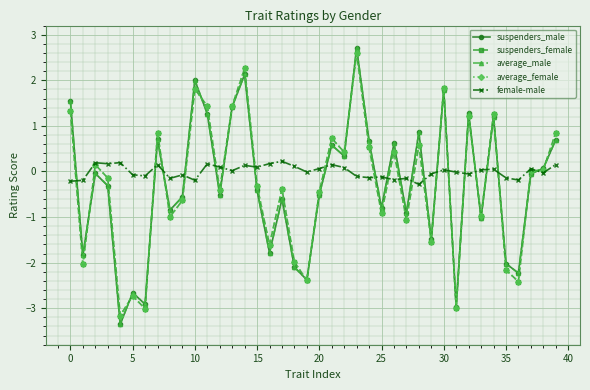

What is the greatest value displayed?

2.7